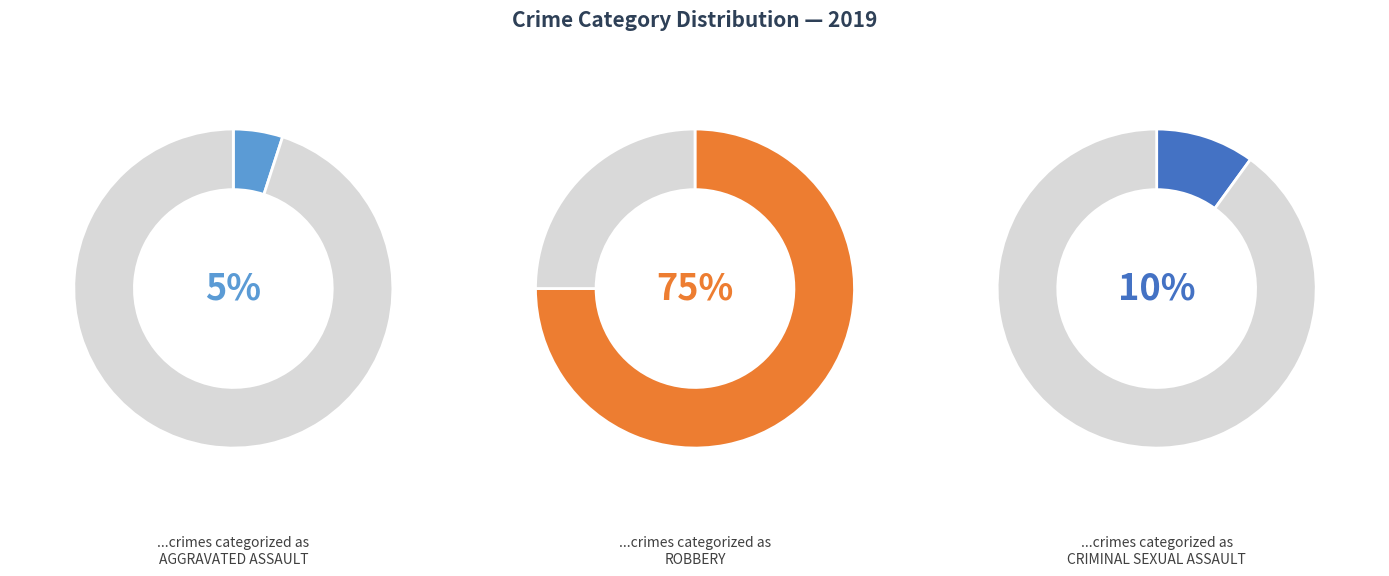

What is the smallest slice in the pie chart?

Aggravated Assault